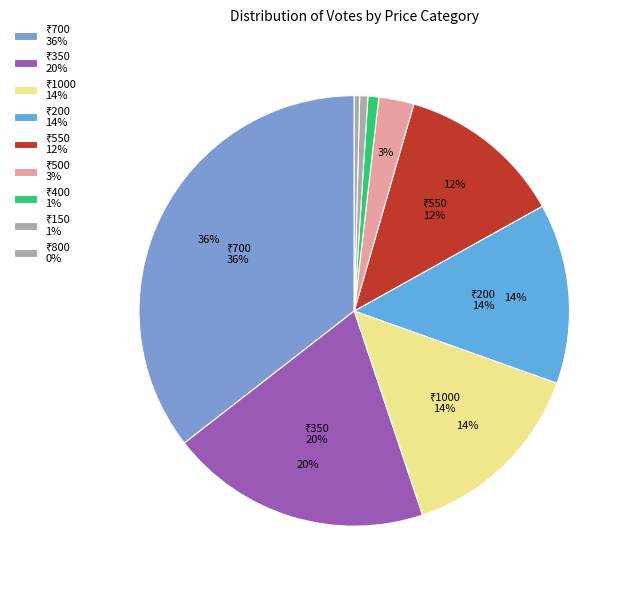

What percentage is NOT represented by 400 (Occasion Cake)?

99.2%